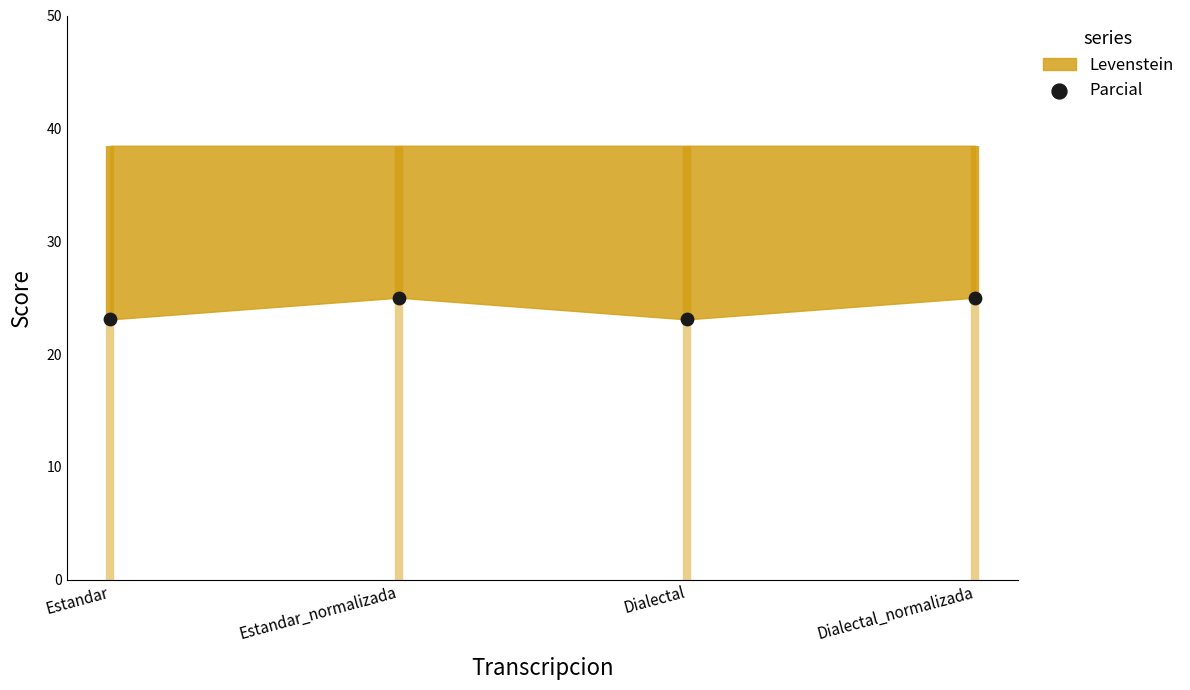

What is the range of Y values (max minus min)?

1.9